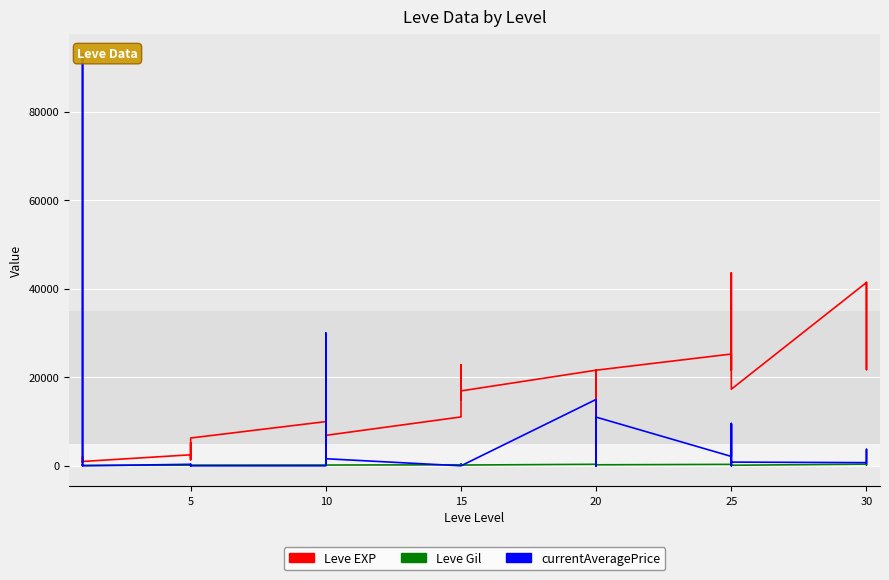

True or false: currentAveragePrice and Leve Gil intersect in this chart.

True